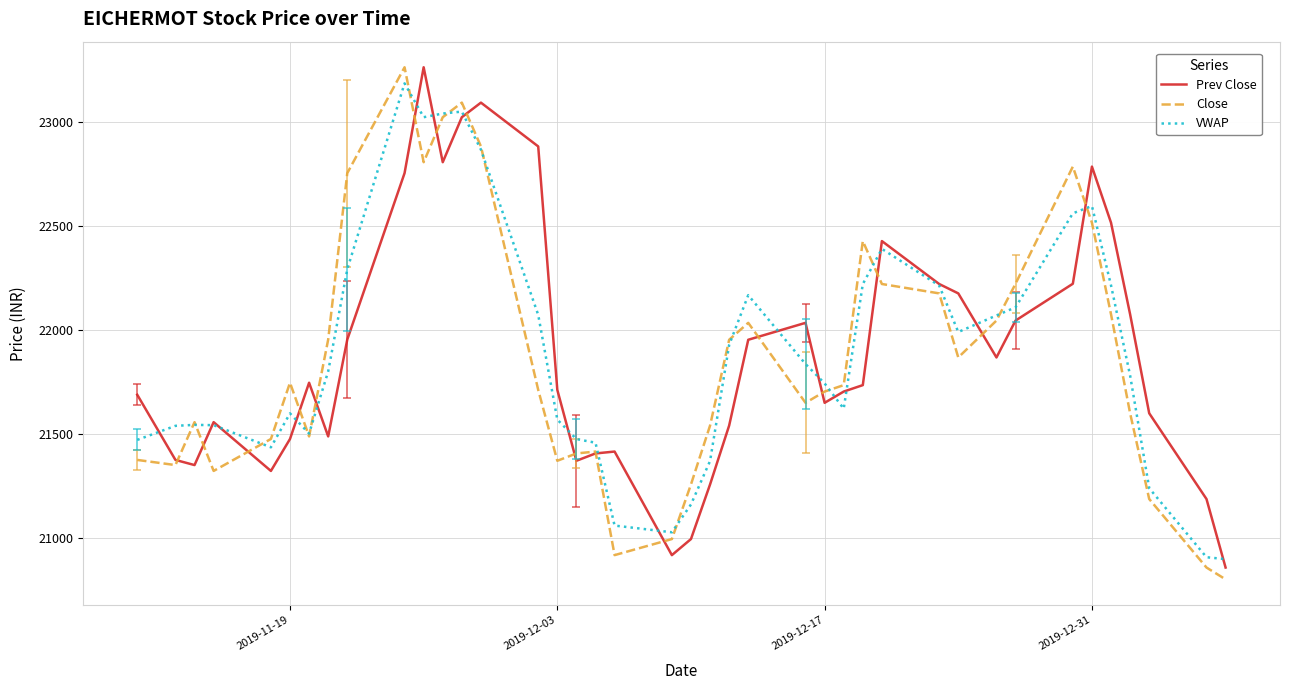

Is this an area chart (filled region under the line)?

No